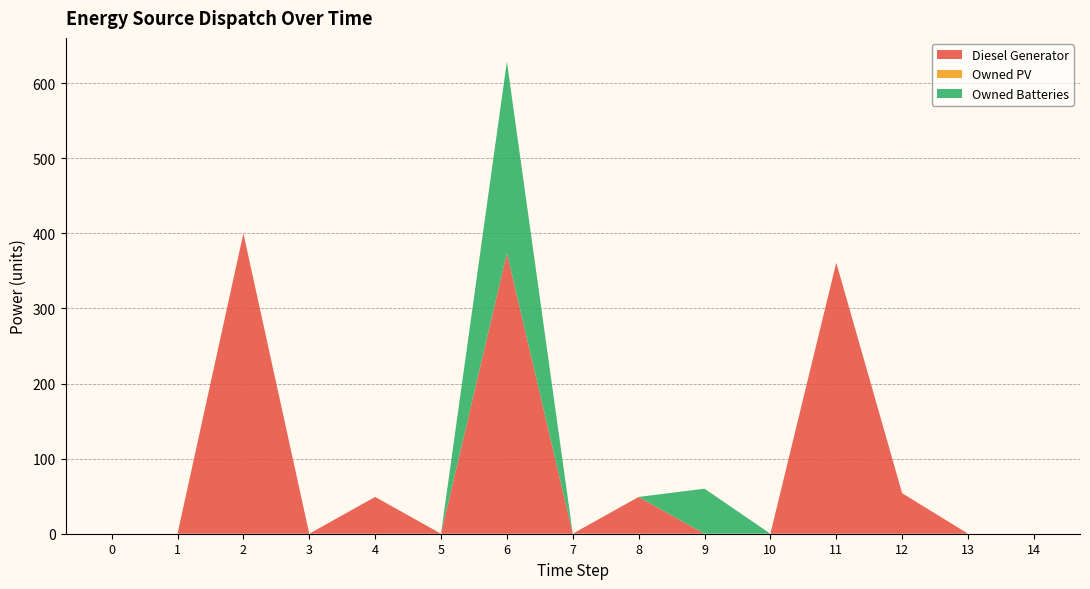

Reading right to left, extract all data points from this chart.

Diesel Generator: 0.0	0.0	54.0	361.0	0.0	0.0	49.0	0.0	374.0	0.0	49.0	0.0	400.0	0.0	0.0
Owned PV: 0.0	0.0	0.0	0.0	0.0	0.0	0.0	0.0	0.0	0.0	0.0	0.0	0.0	0.0	0.0
Owned Batteries: 0.0	0.0	0.0	0.0	0.0	60.0	0.0	0.0	255.0	0.0	0.0	0.0	0.0	0.0	0.0